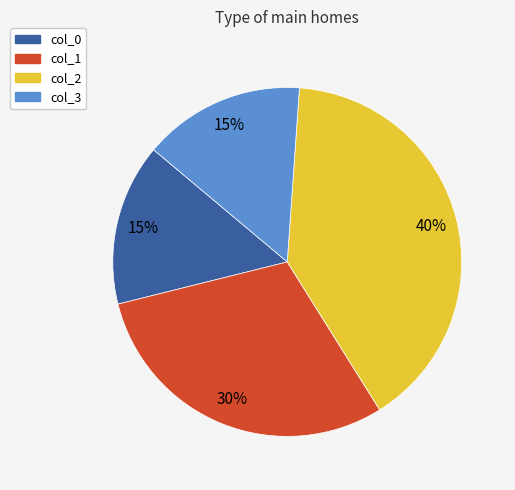

What is the ratio of the value at col_1 to the value at col_3?

2.0